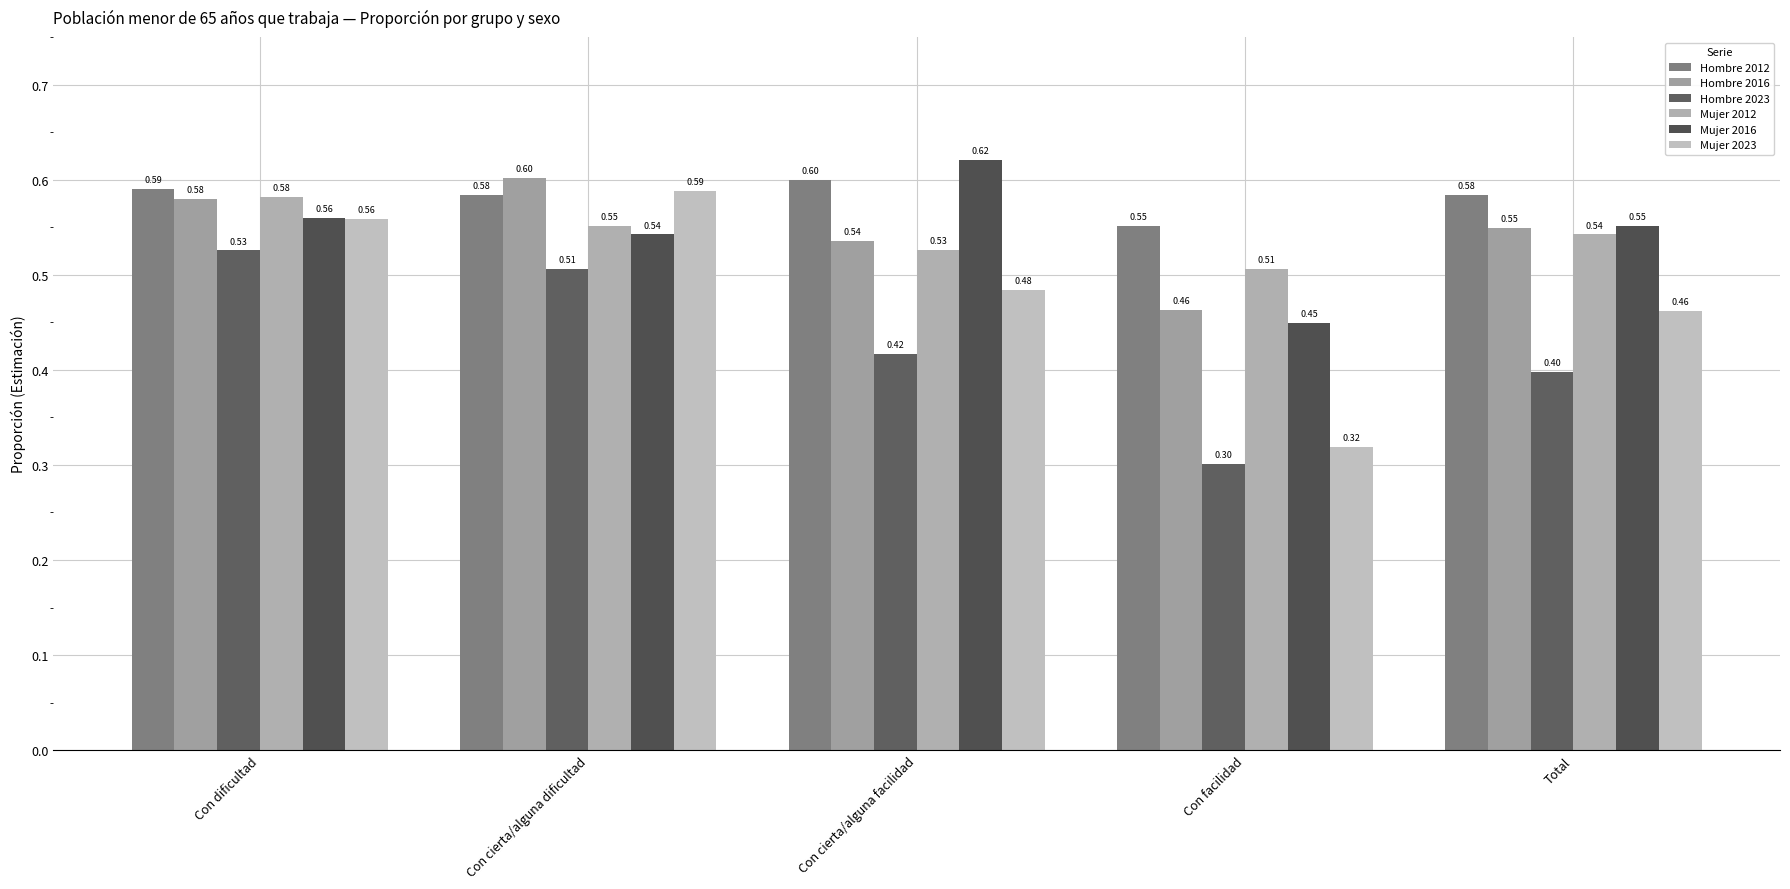

What value does the Hombre 2023 series have at Con cierta/alguna dificultad?

0.5